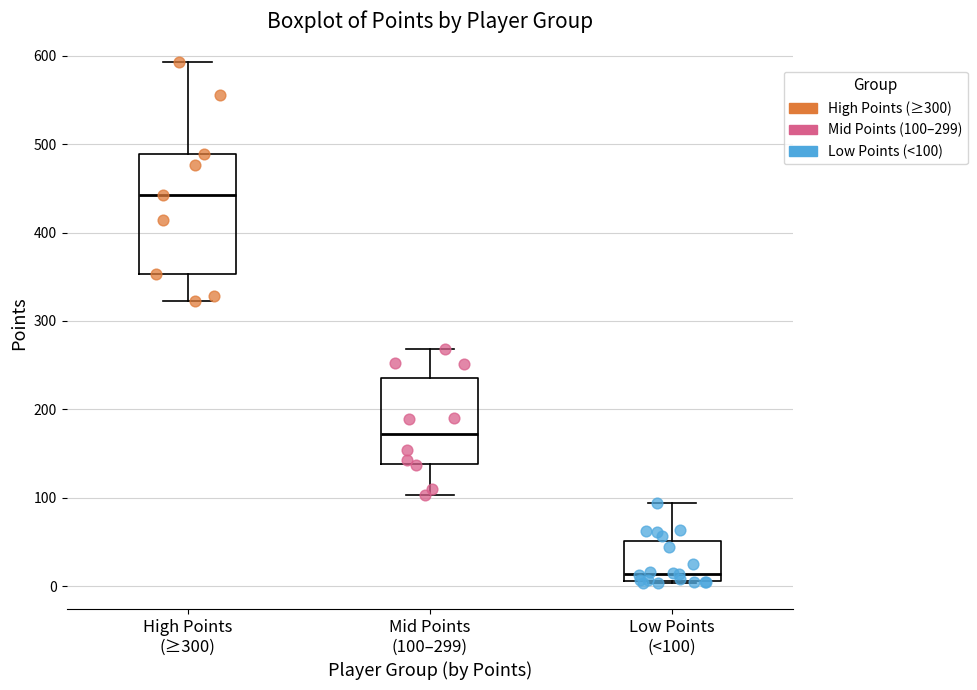

Reading left to right, read every box against the y-axis: the position of its median line, the range the box covers, and the ends of its whiskers. The values are not printed on the chart, so give them approximately, as read against the axis.

High Points (≥300): median 440, box 350 to 490, whiskers 320 to 590
Mid Points (100–299): median 170, box 140 to 240, whiskers 100 to 270
Low Points (<100): median 10 (just above the box's lower edge), box 10 to 50, whiskers 0 to 90